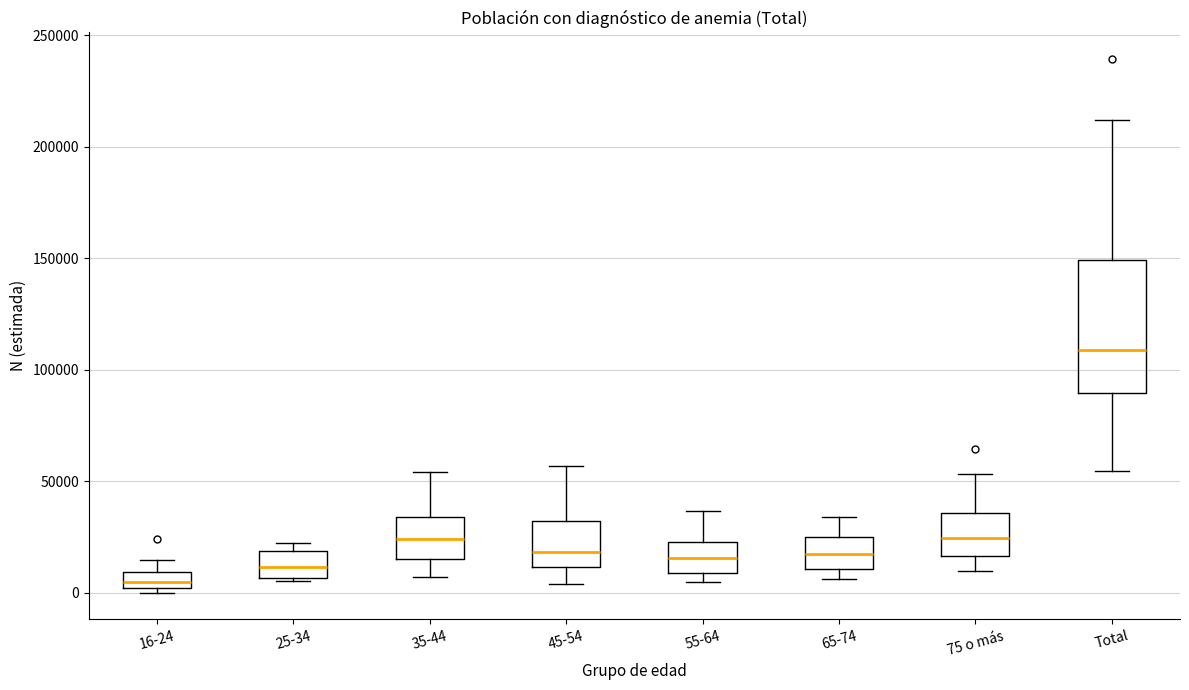

Where does the median line of the box for 65-74 sit on the y-axis? The values are not printed on the chart, so give them approximately, as read against the axis.

15000